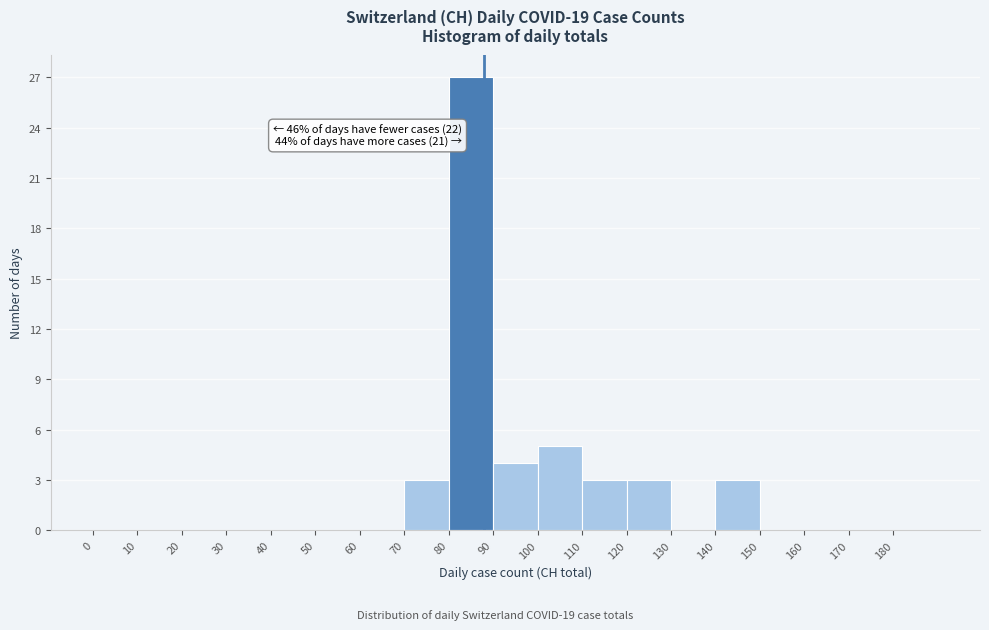

Over which range of the x-axis is the bar tallest?

80 to 90